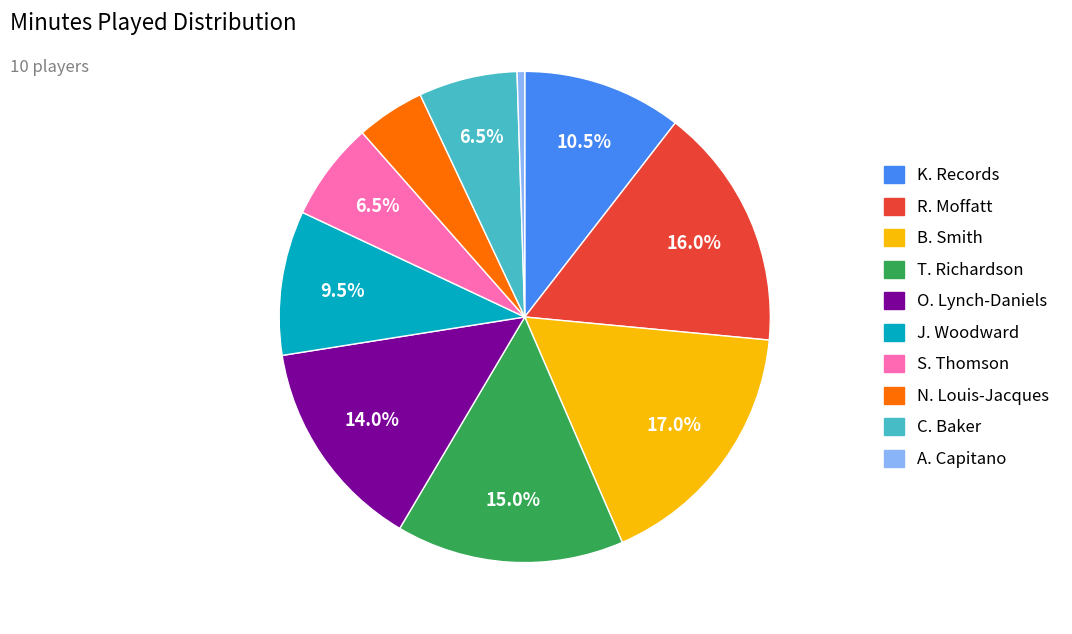

What is the smallest slice in the pie chart?

A. Capitano